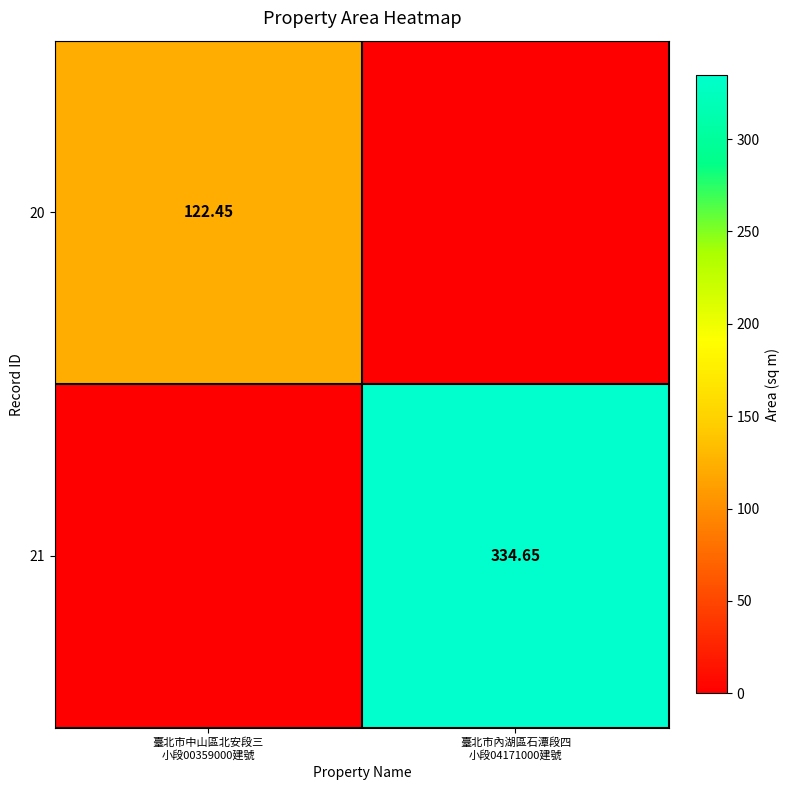

The 20 series shows -37.4 at 臺北市內湖區石潭段四 小段04171000建號. True or false?

False